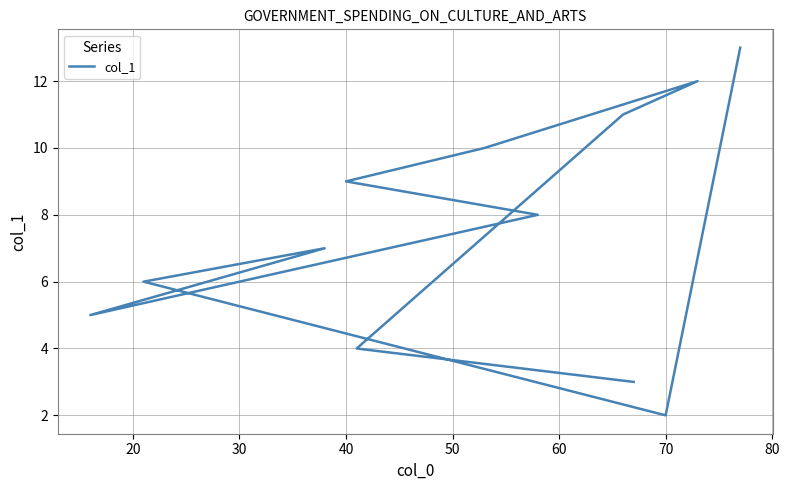

What is the ratio of the value at 50 to the value at 70?

0.6